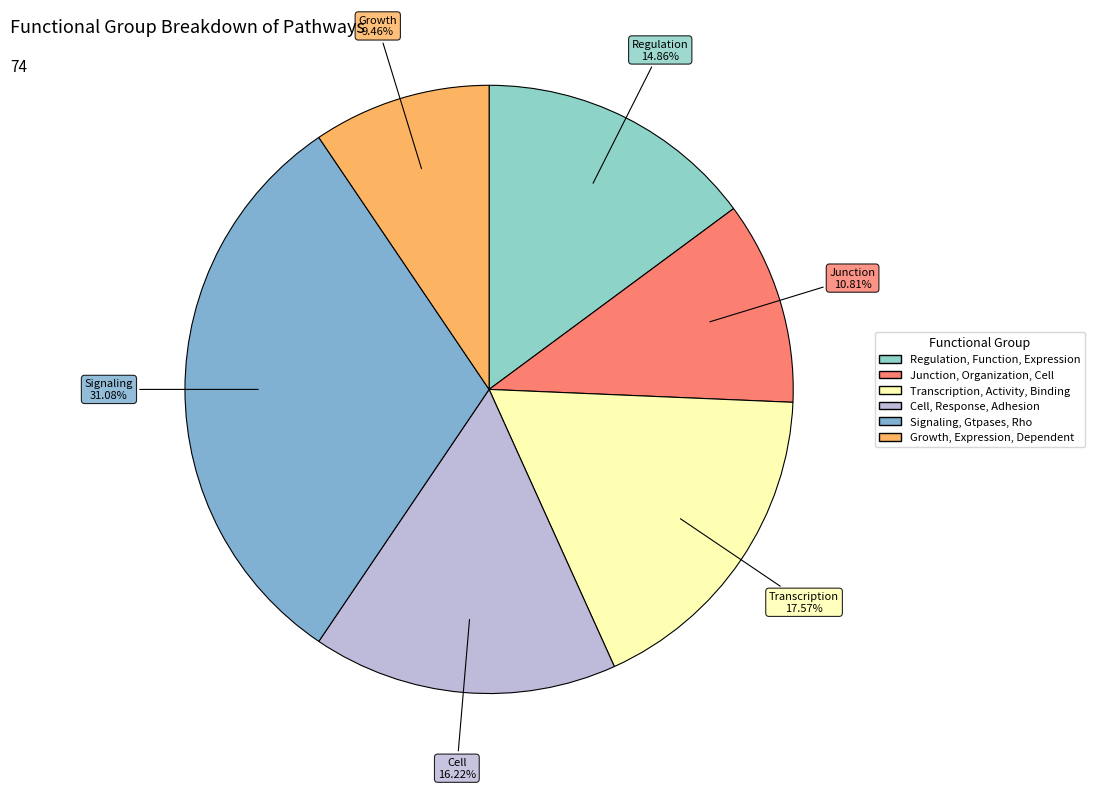

Do Transcription, Activity, Binding and Growth, Expression, Dependent together represent more than half of the pie?

No